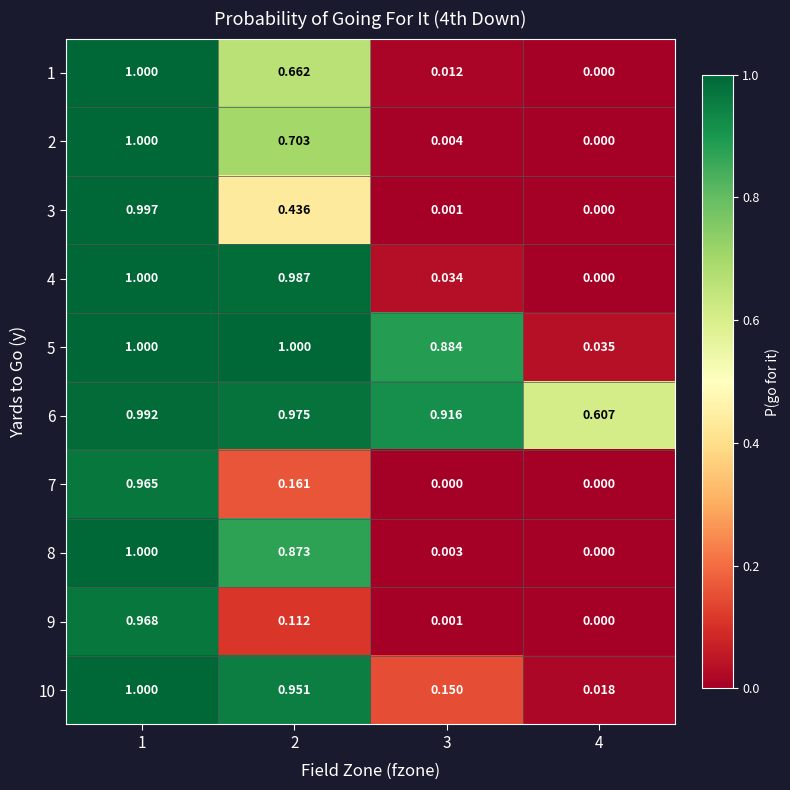

Is the value of 4 at 1 greater than the value of 10 at 3?

Yes